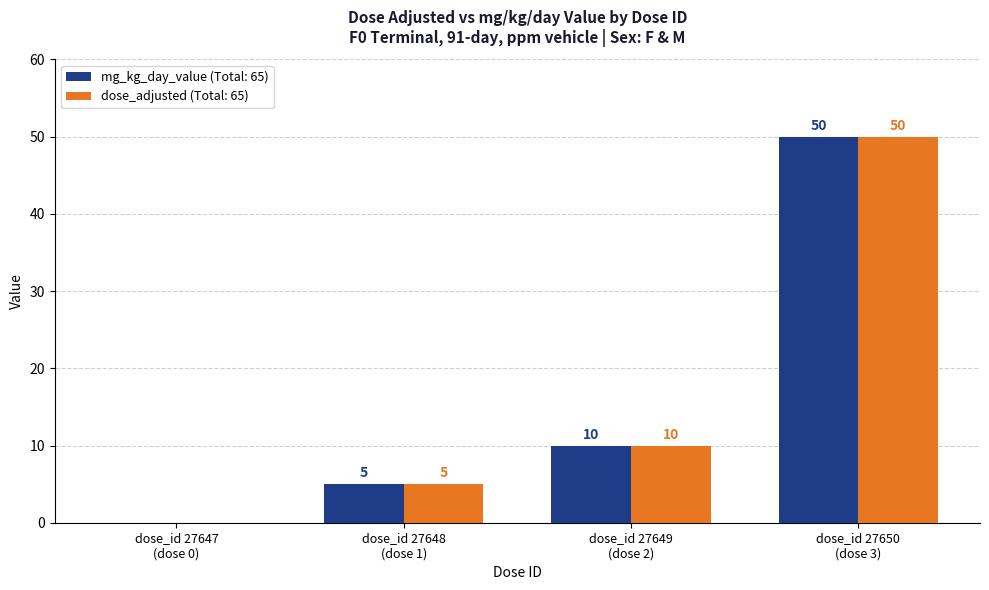

What are all the series names shown in the legend?

mg_kg_day_value (Total: 65), dose_adjusted (Total: 65)